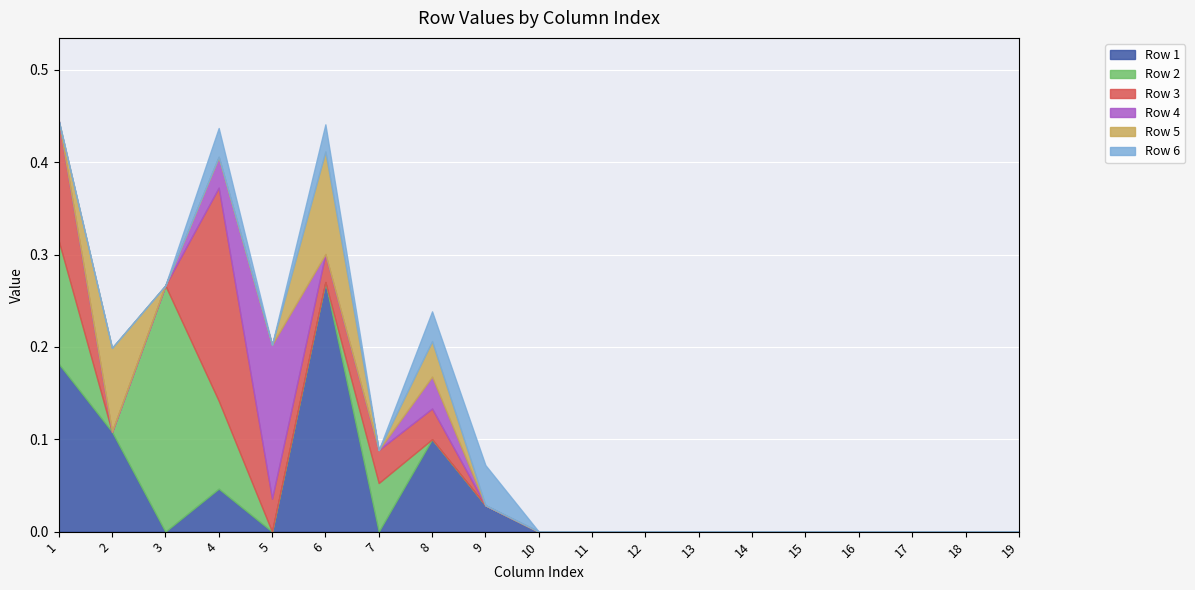

What are all the series names shown in the legend?

Row 1, Row 2, Row 3, Row 4, Row 5, Row 6